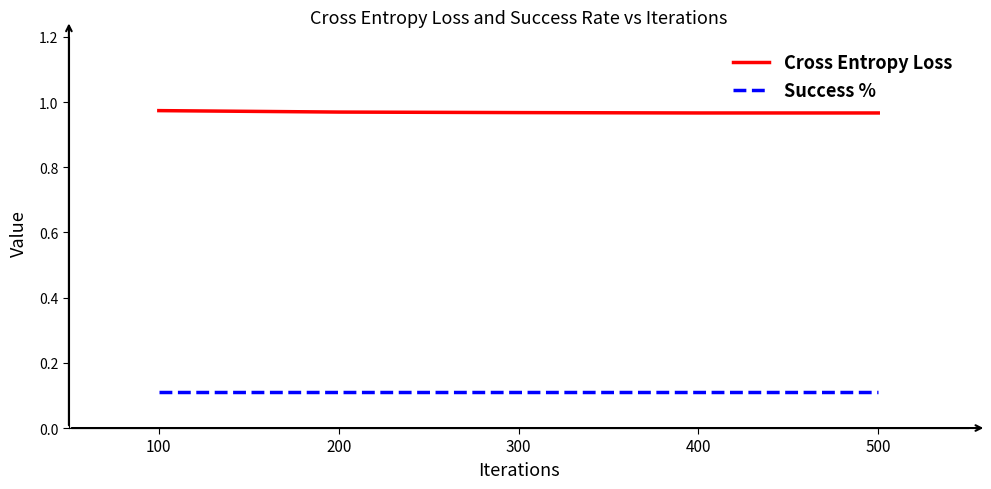

The Cross Entropy Loss series shows 1.6 at 500. True or false?

False